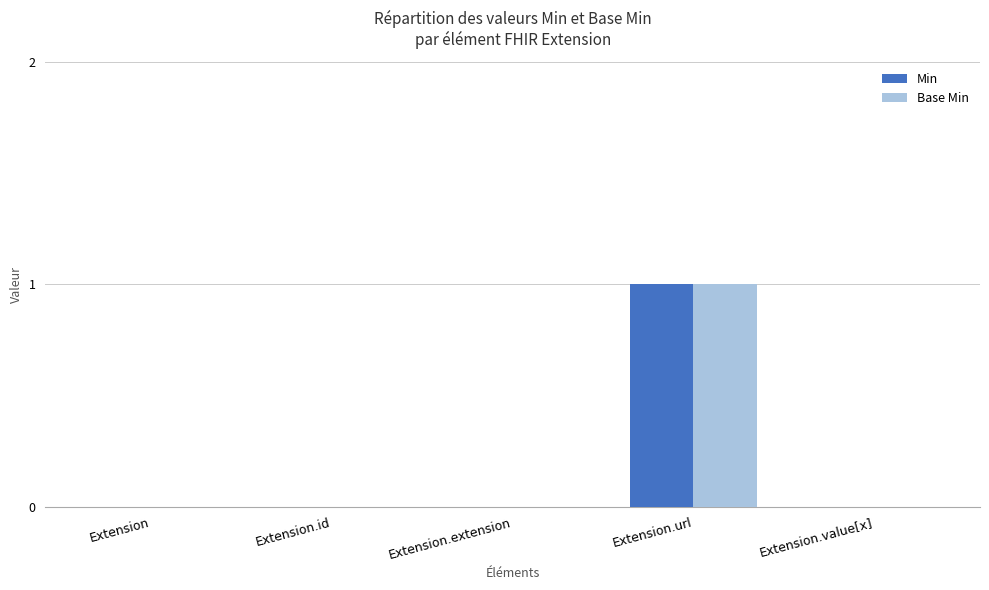

What is the greatest value displayed?

1